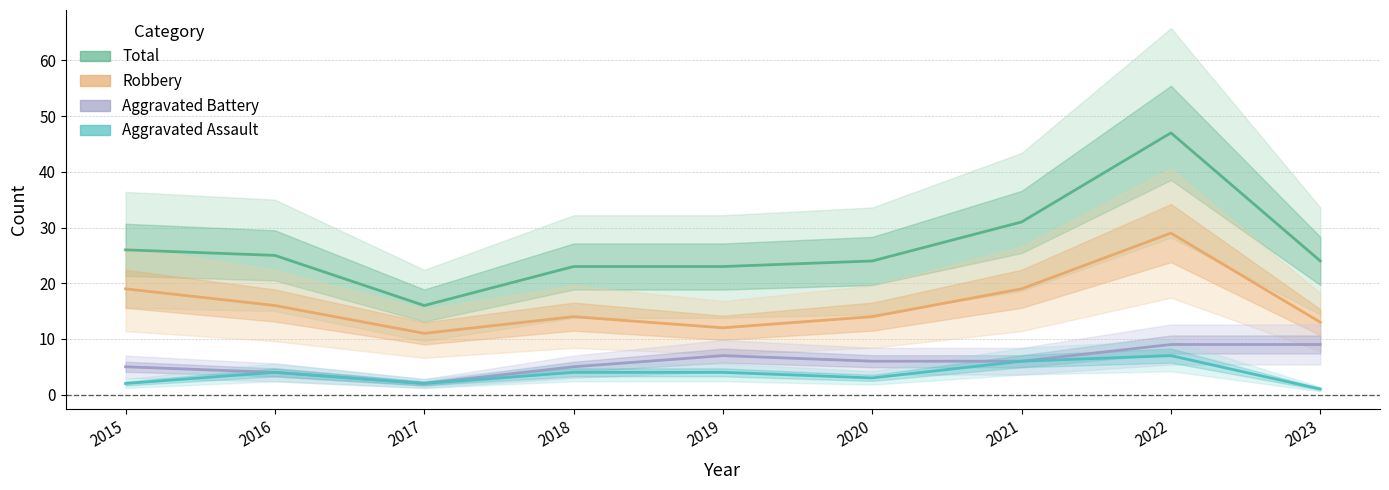

What is the difference between the second highest and minimum values in the Aggravated Assault series?

5